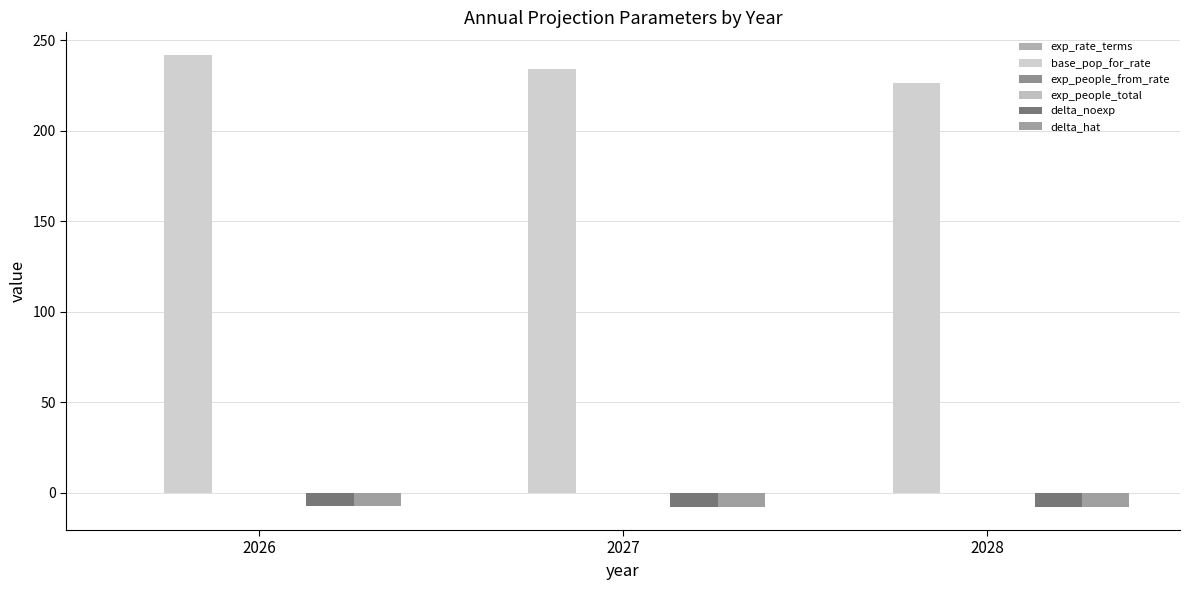

At which label does delta_noexp reach its peak?

2026